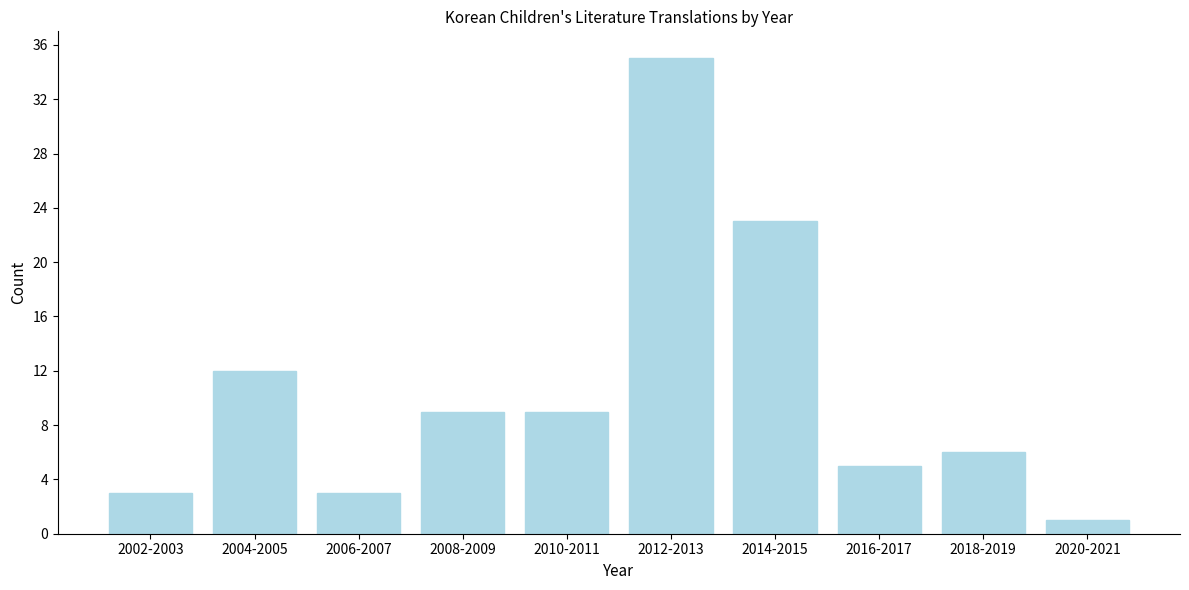

Reading left to right, what are all the values shown in this chart?

2002-2003=3	2004-2005=12	2006-2007=3	2008-2009=9	2010-2011=9	2012-2013=35	2014-2015=23	2016-2017=5	2018-2019=6	2020-2021=1